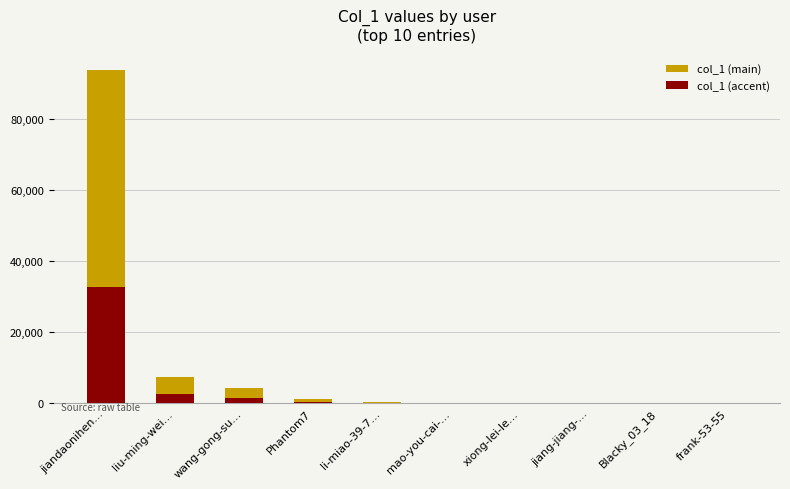

At which label does col_1 (main) reach its peak?

jiandaonihen…